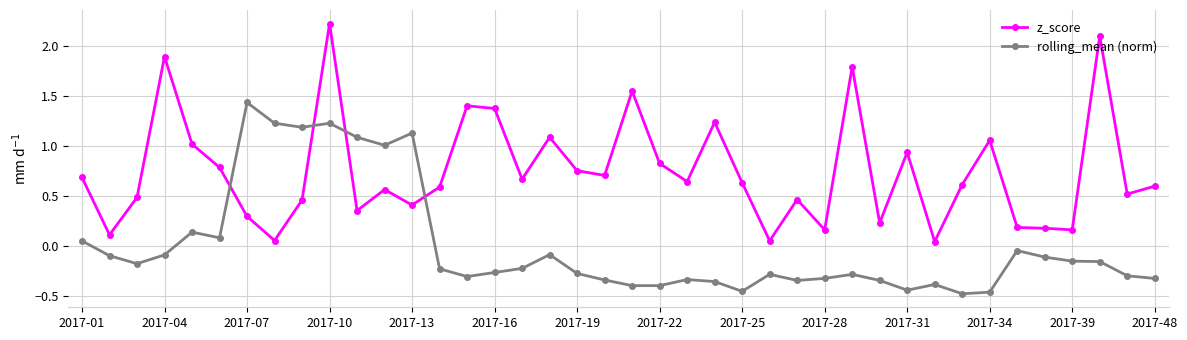

What is the sum of all z_score values?

29.9